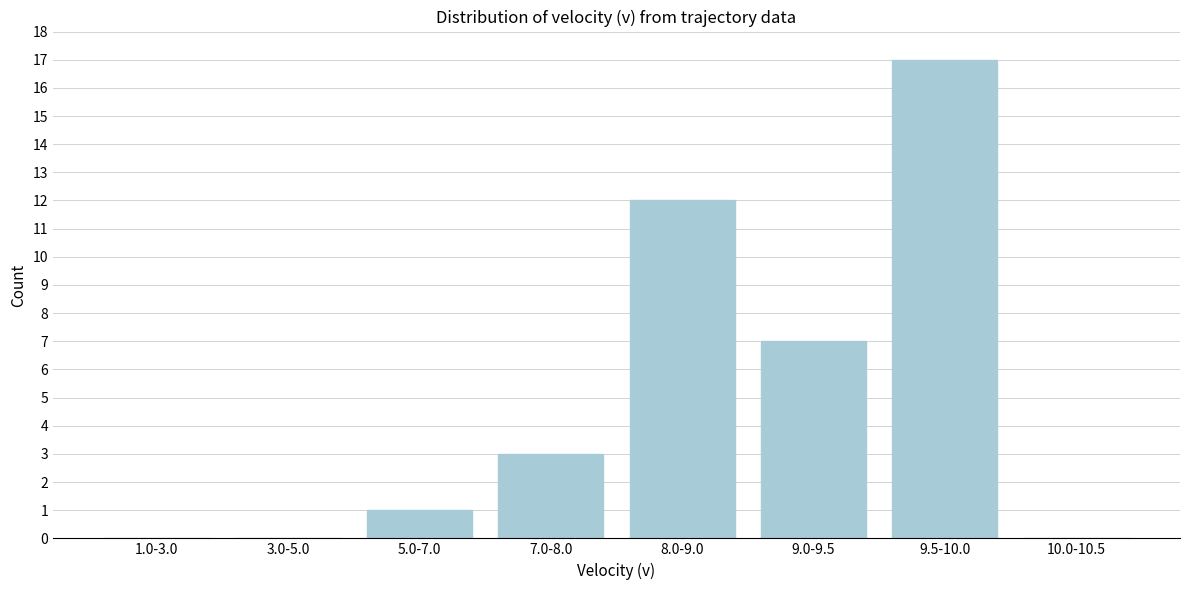

Reading right to left, transcribe all the data shown in this chart.

10.0-10.5=0	9.5-10.0=17	9.0-9.5=7	8.0-9.0=12	7.0-8.0=3	5.0-7.0=1	3.0-5.0=0	1.0-3.0=0